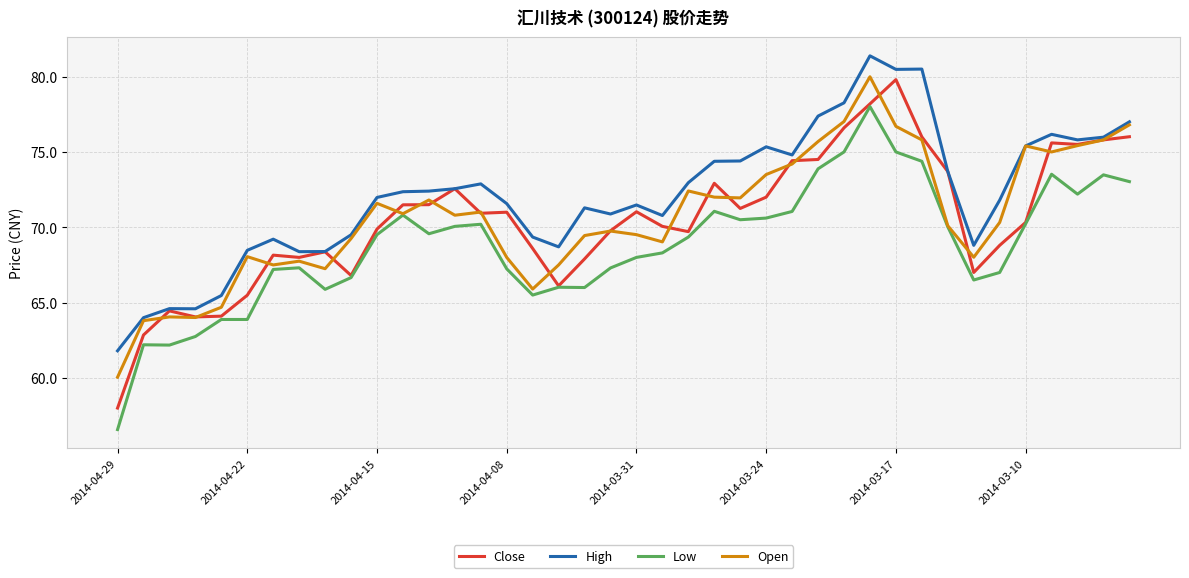

Which series has the widest spread of values?

Close